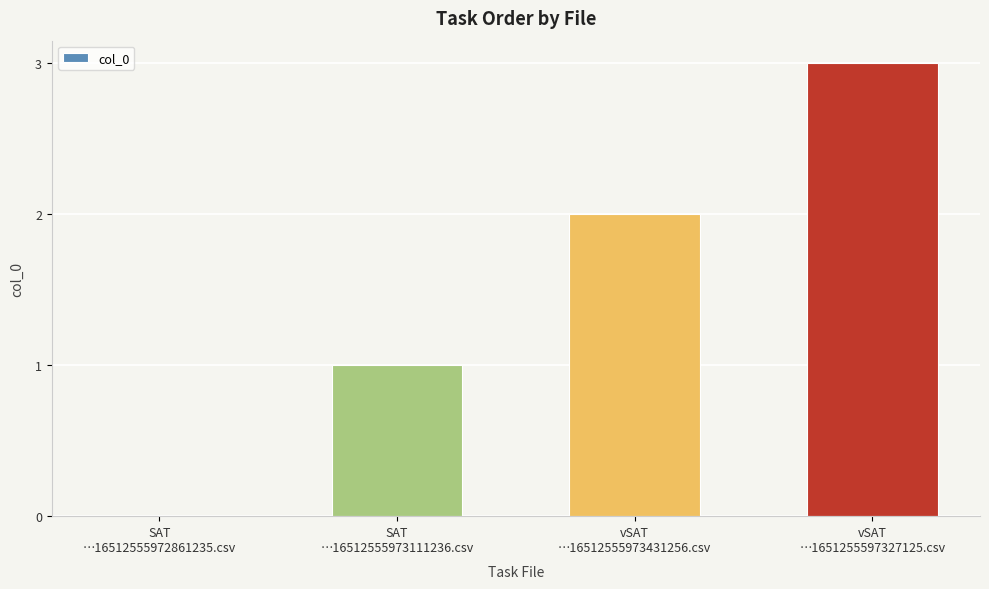

What is the sum of all values?

6